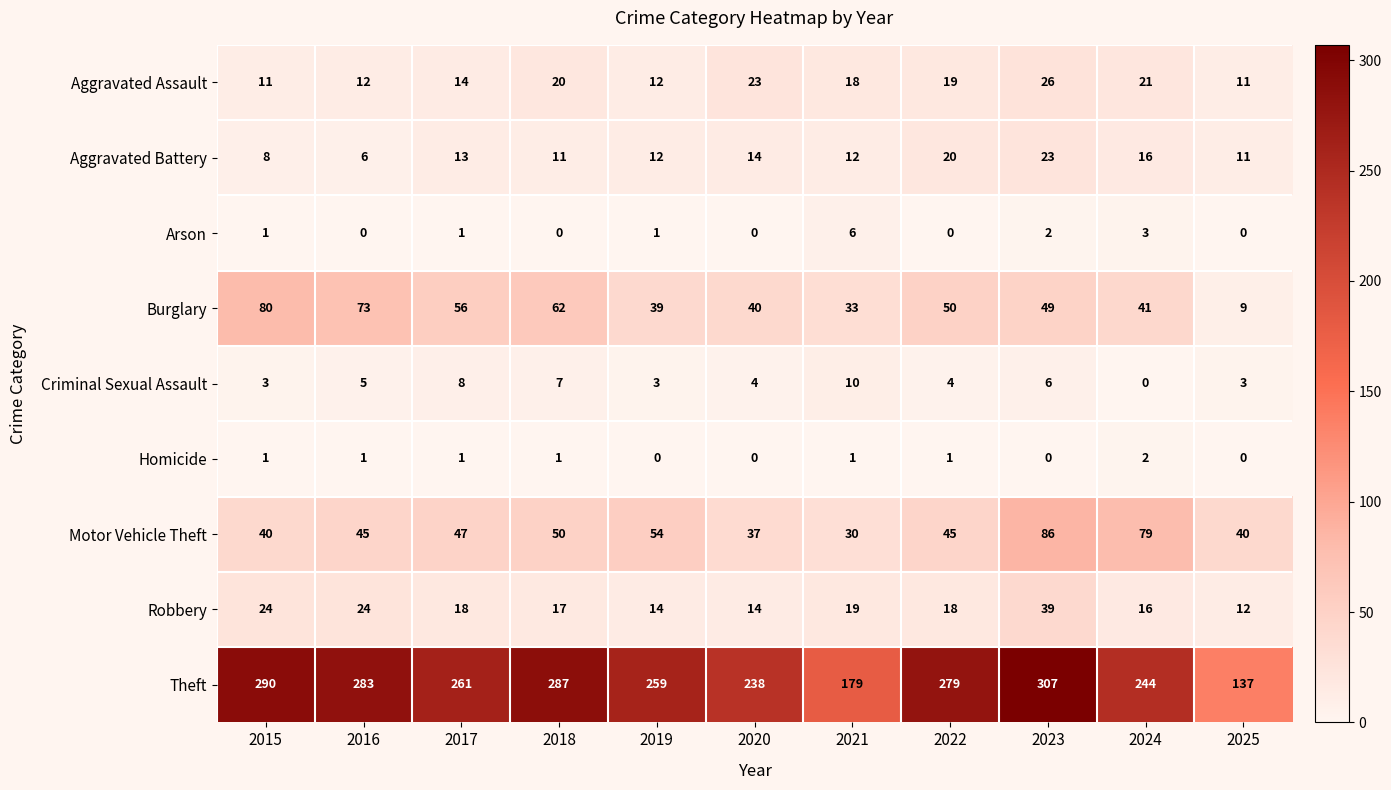

What is the sum of all Aggravated Battery values?

146